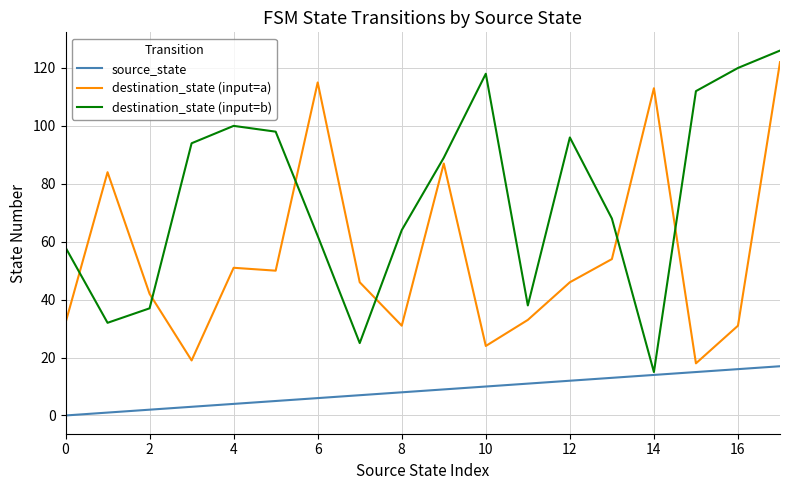

Rank the series by their maximum value, from highest to lowest.

destination_state (input=b), destination_state (input=a), source_state